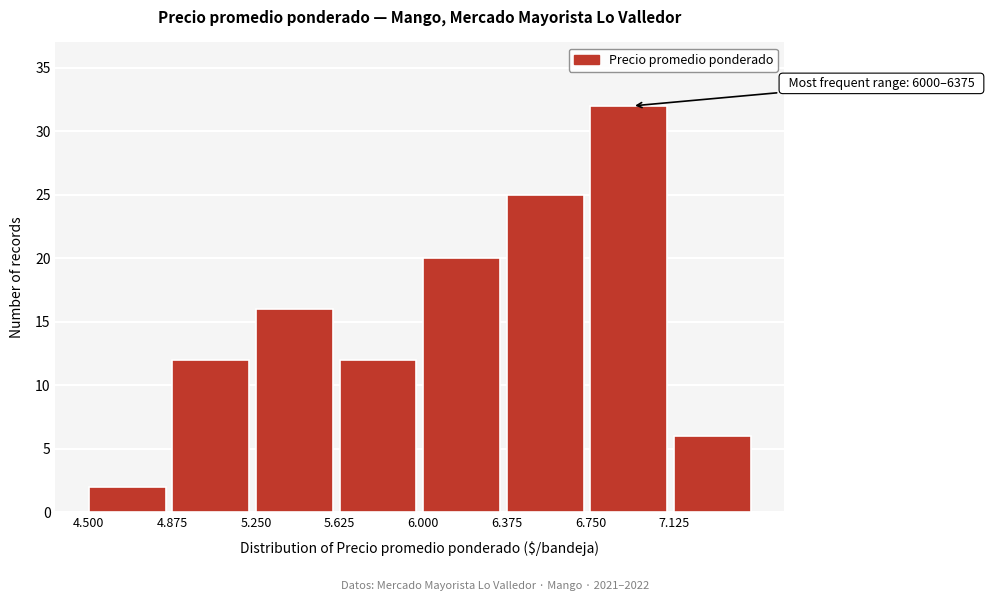

Reading left to right, extract all data points from this chart.

4.500=2	4.875=12	5.250=16	5.625=12	6.000=20	6.375=25	6.750=32	7.125=6